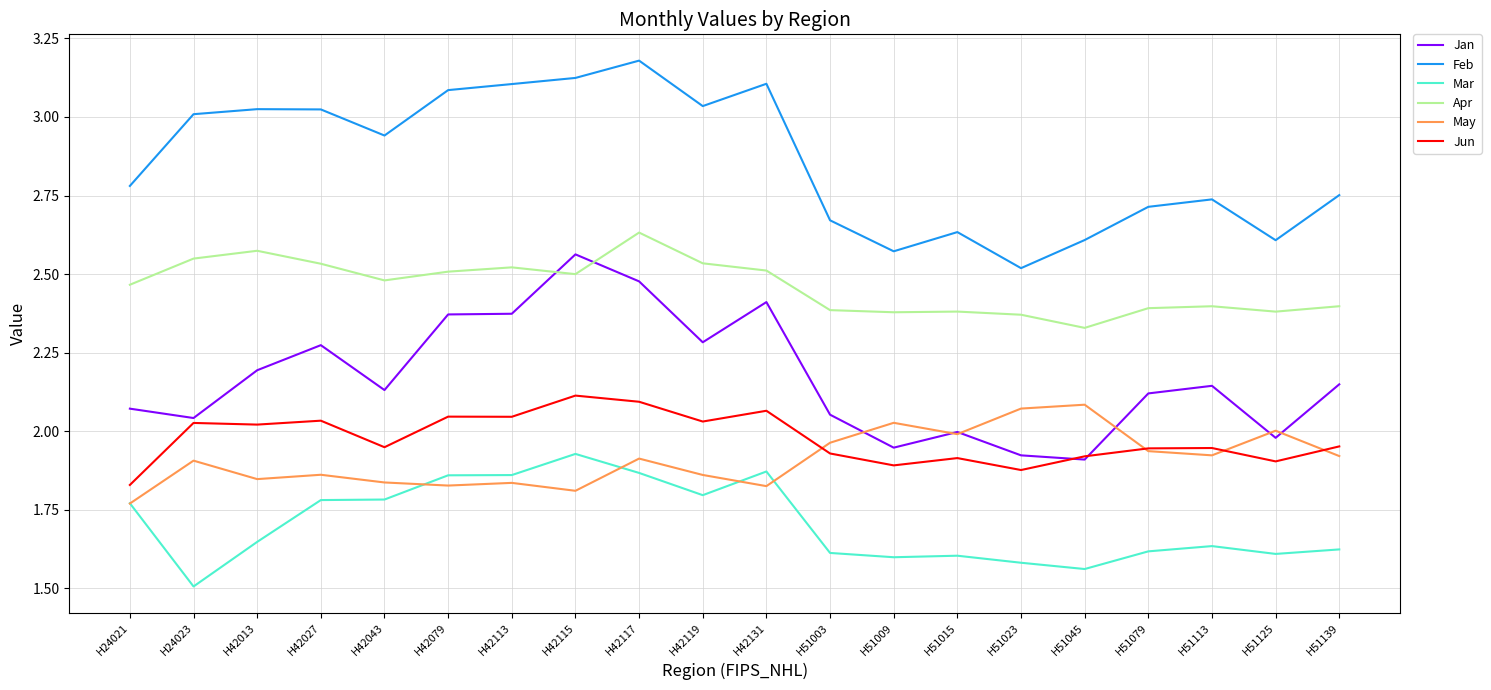

Which series has the largest total across all categories?

Feb